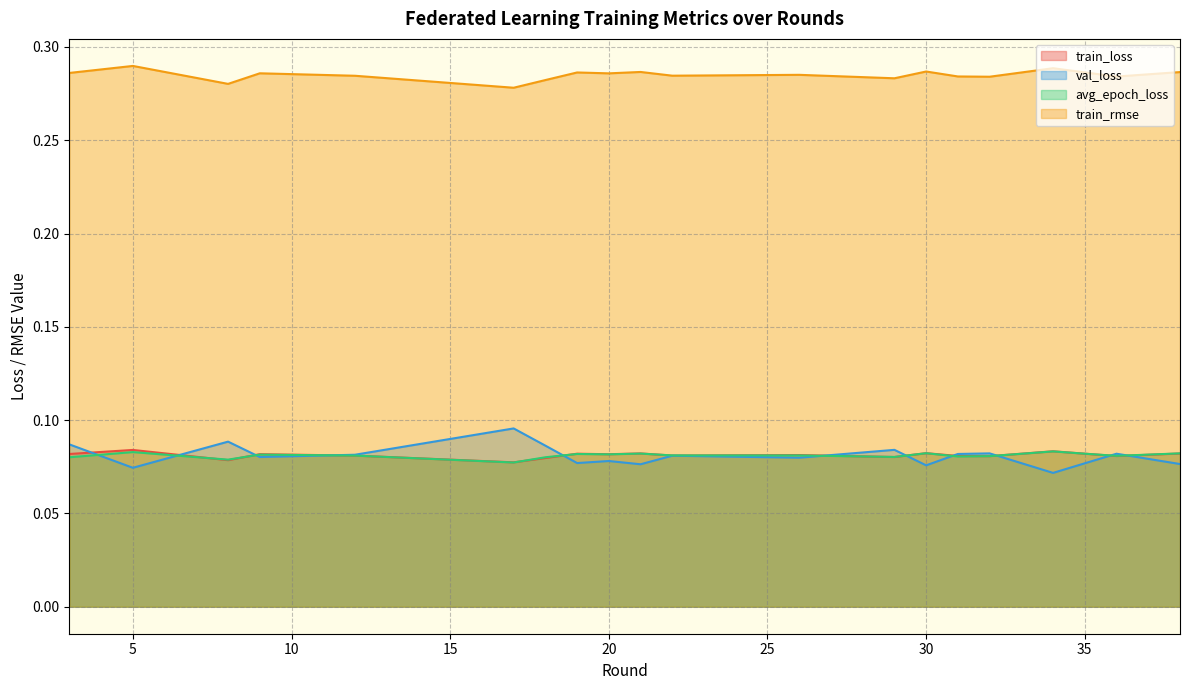

What is the value of the val_loss point at the 2nd from the left?

0.1